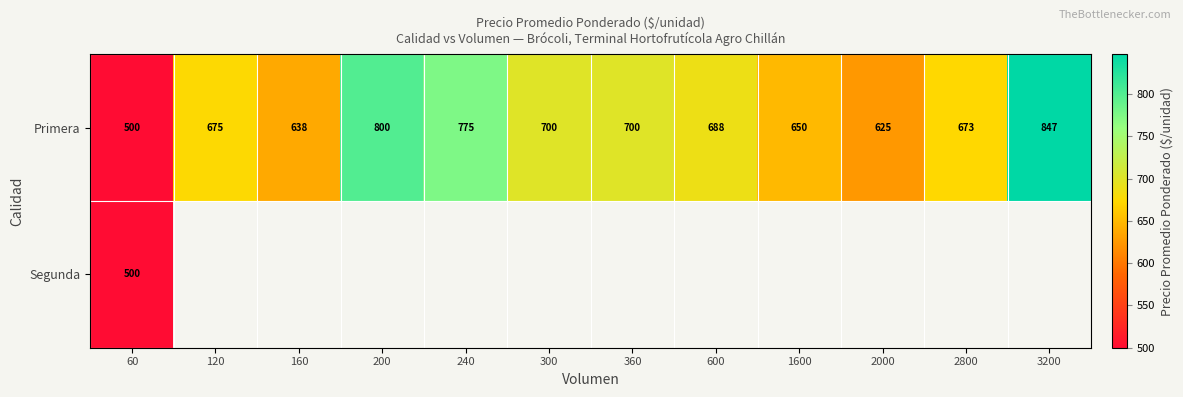

Where does the Primera series first go above 688?

200